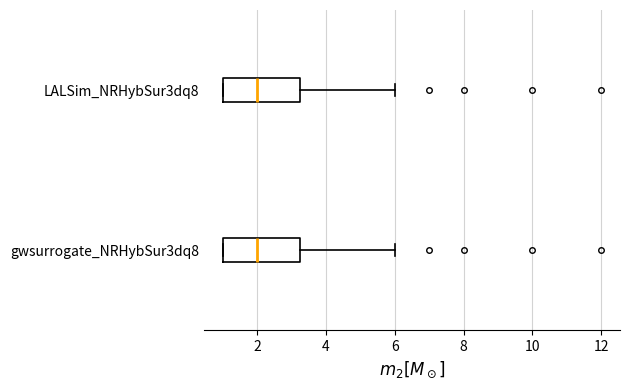

Reading bottom to top, read every box against the x-axis: the position of its median line, the range the box covers, and the ends of its whiskers. The values are not printed on the chart, so give them approximately, as read against the axis.

gwsurrogate_NRHybSur3dq8: median 2.0, box 1.0 to 3.2, whiskers 1.0 to 6.0
LALSim_NRHybSur3dq8: median 2.0, box 1.0 to 3.2, whiskers 1.0 to 6.0